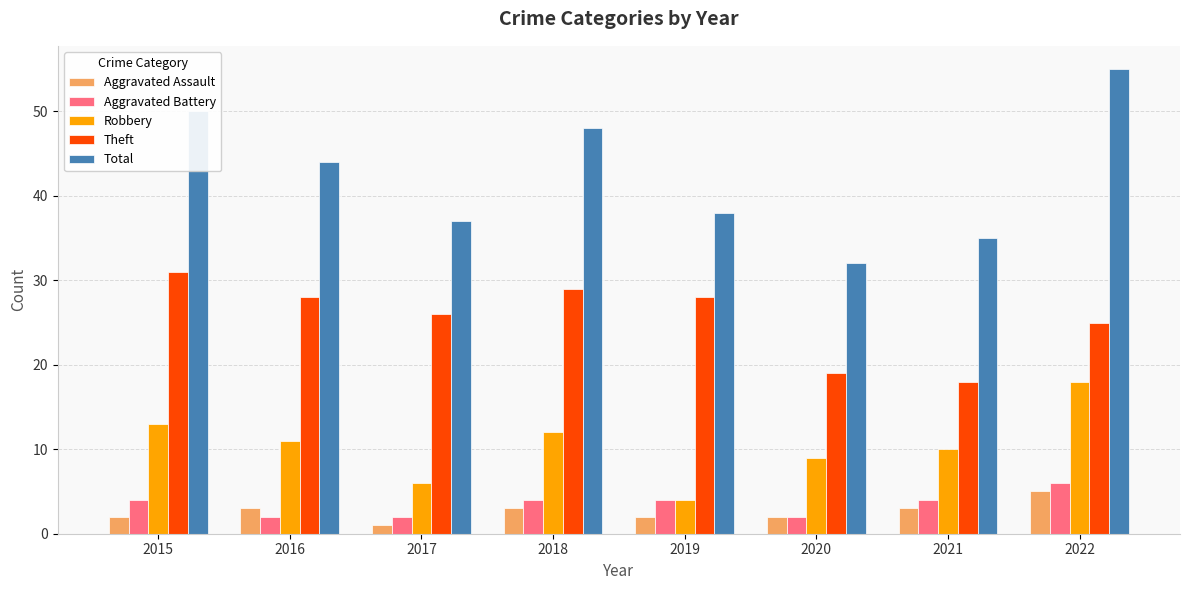

True or false: Aggravated Assault has a value of 5 at 2022.

True